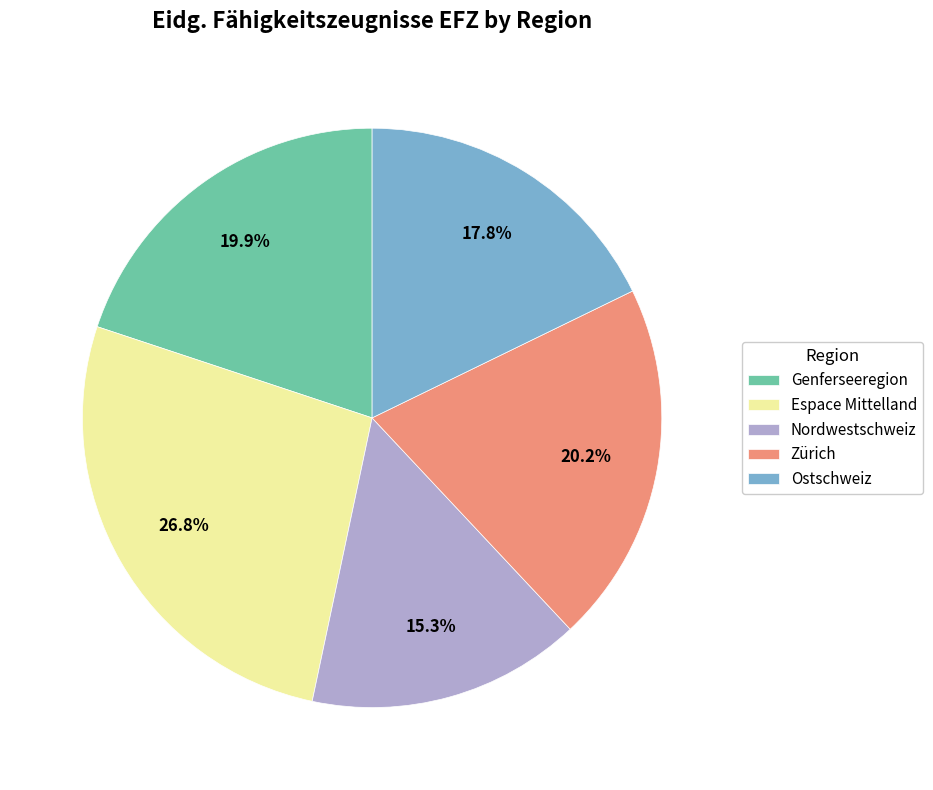

Does Zürich represent more than half of the total?

No